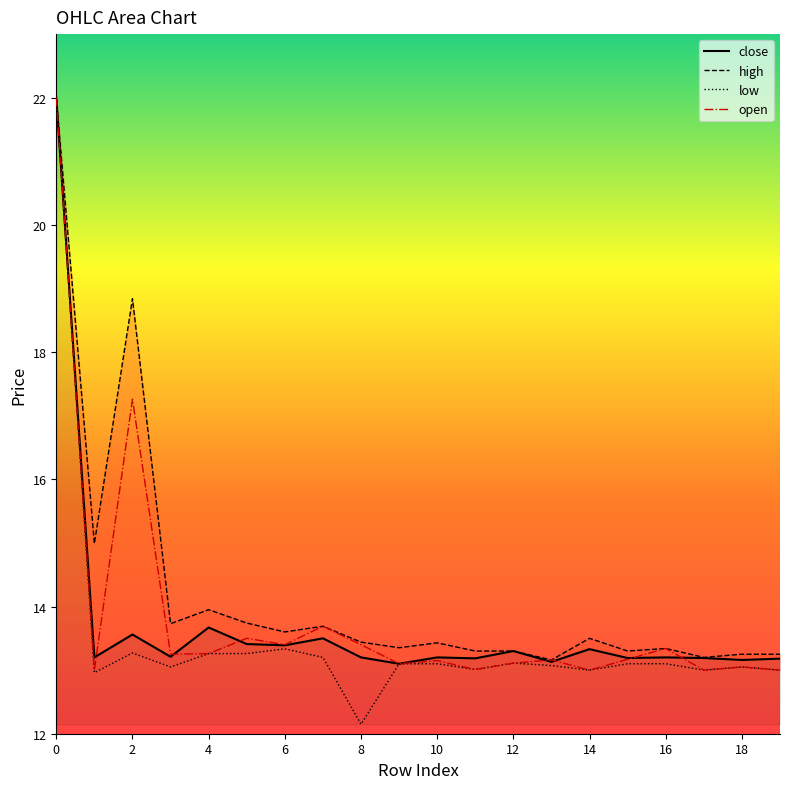

The value of high at 15 is 13.3. True or false?

True